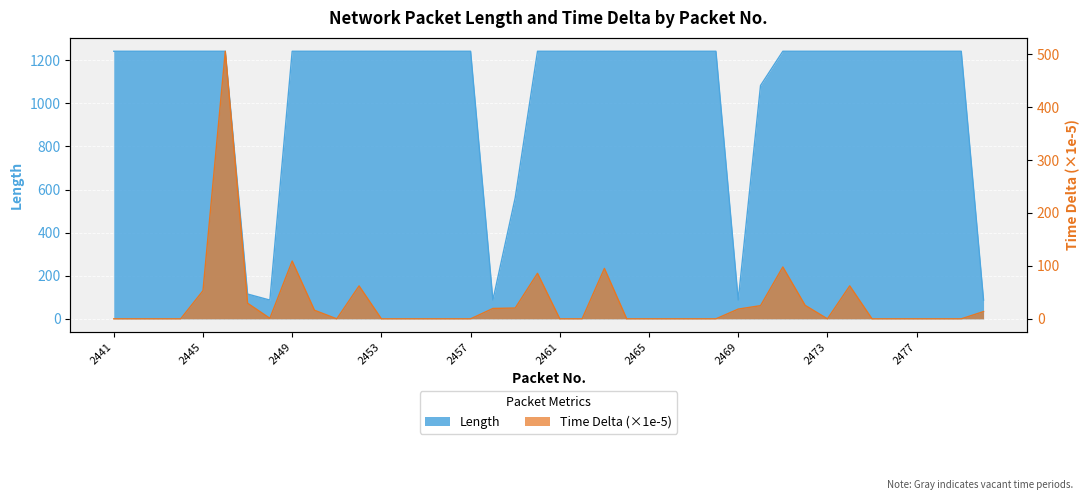

True or false: Time Delta has more than 1 points higher than both neighbors.

True